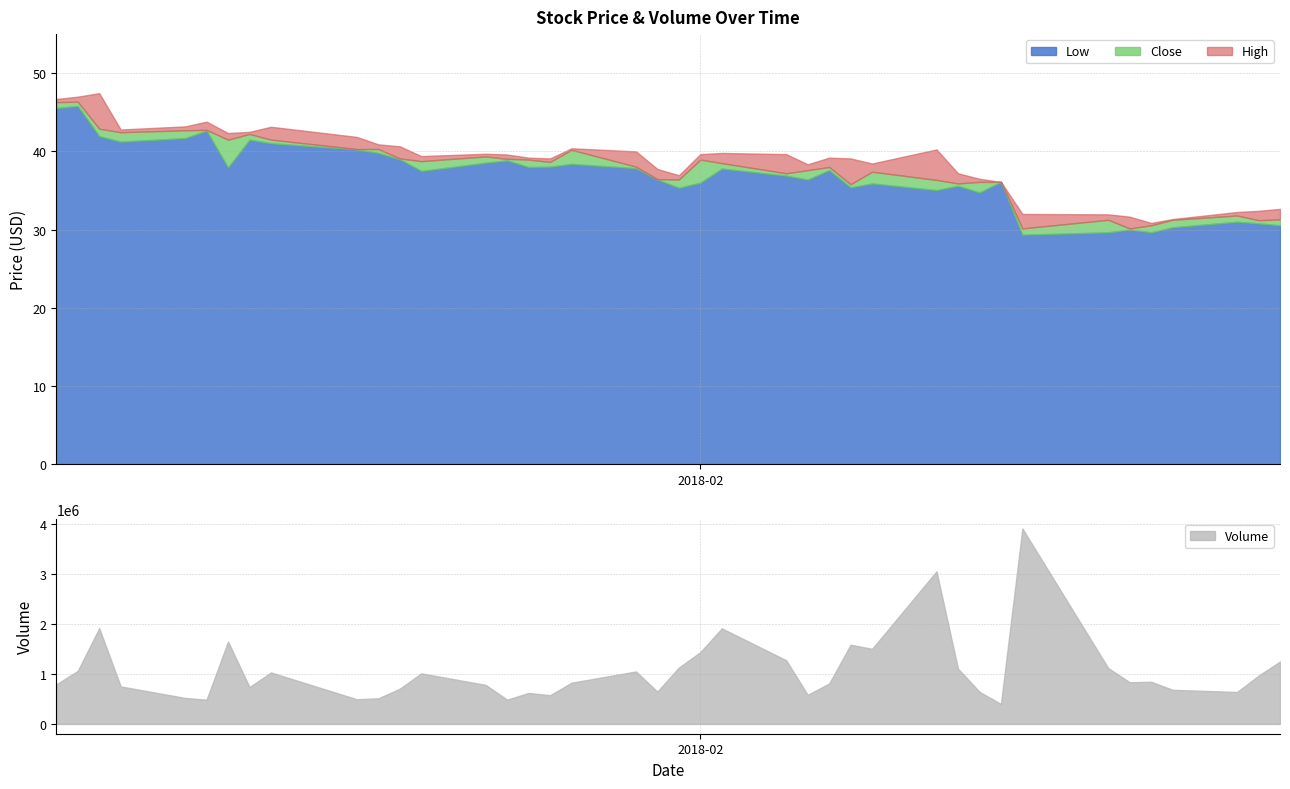

What is the value of the Close point at the 5th from the left?

42.7